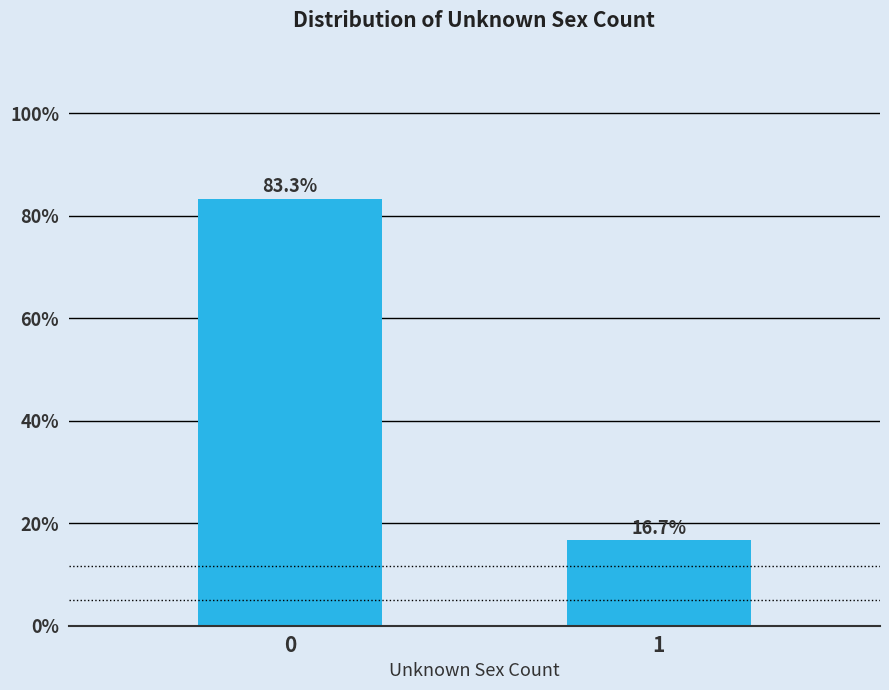

Reading left to right, list all the values displayed in this chart.

0=83.3	1=16.7